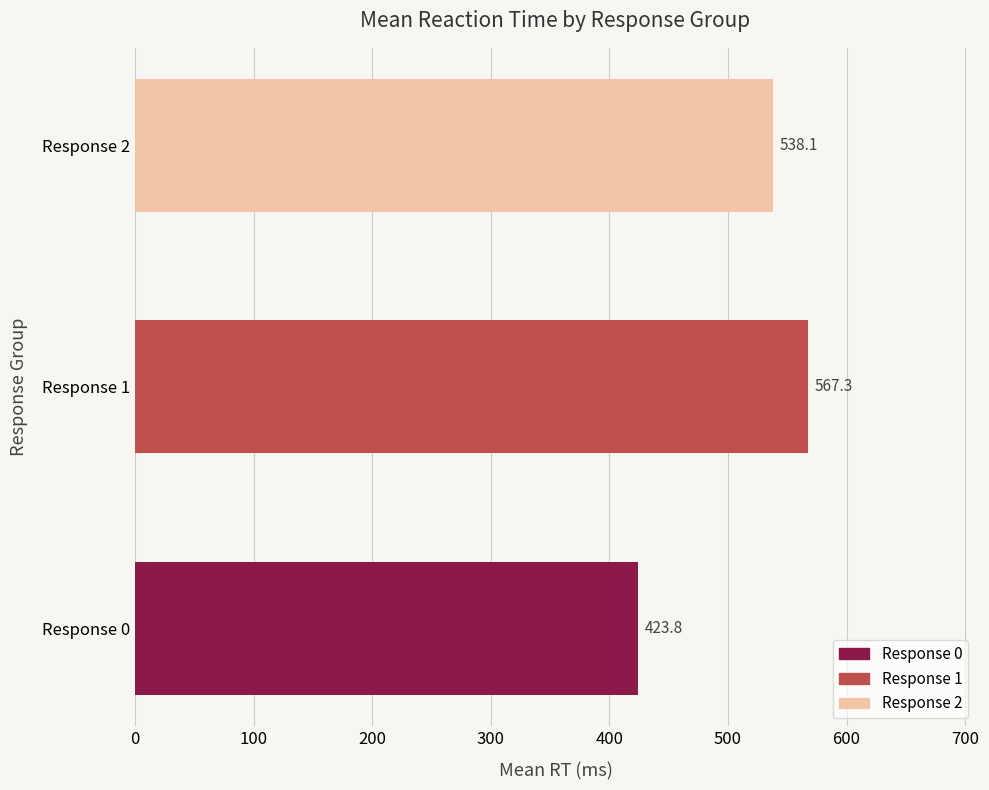

What is the smallest value displayed?

423.8